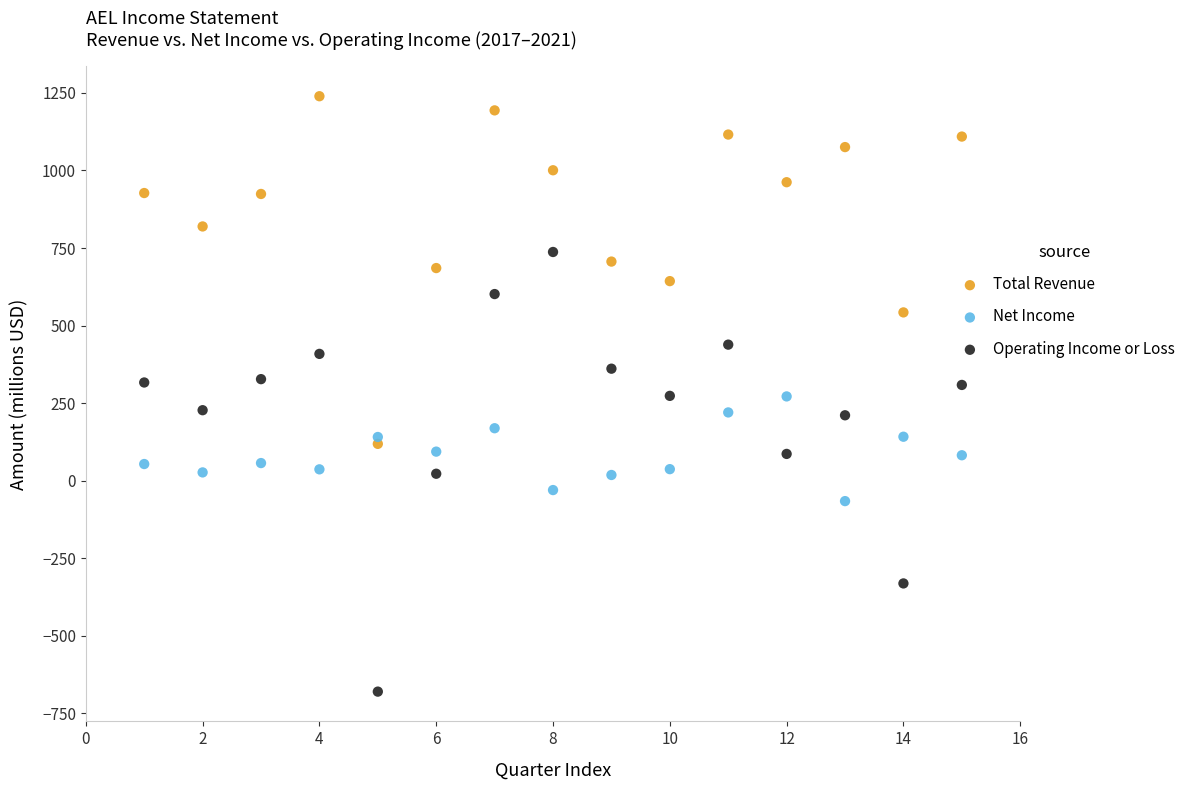

What is the X range (max minus min) for the scatter plot?

14.0